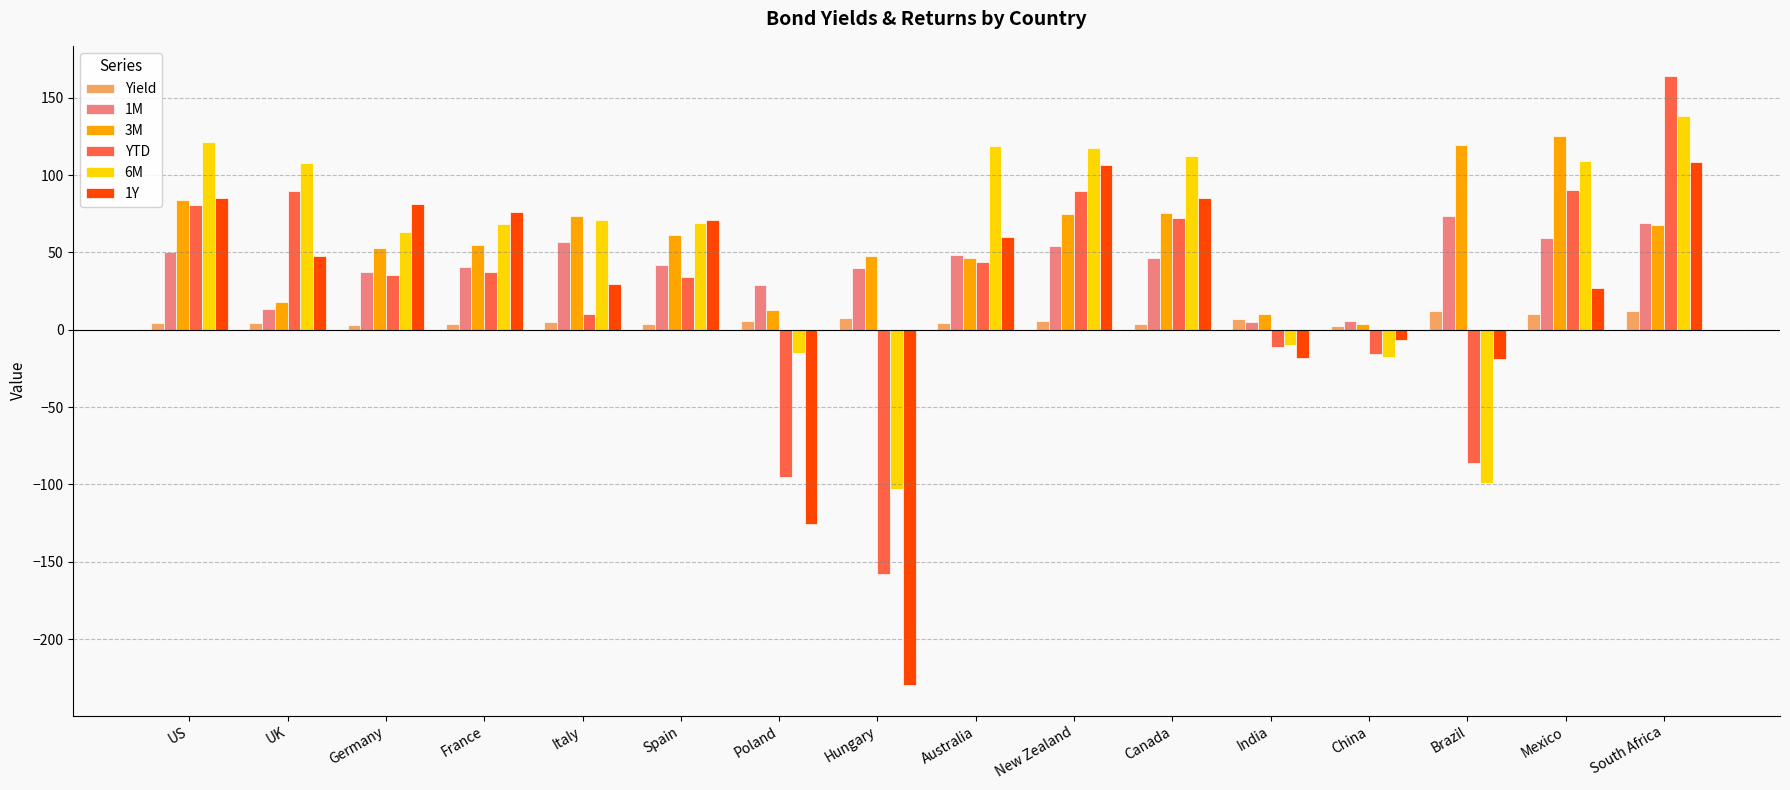

The 6M series shows 196.9 at Canada. True or false?

False